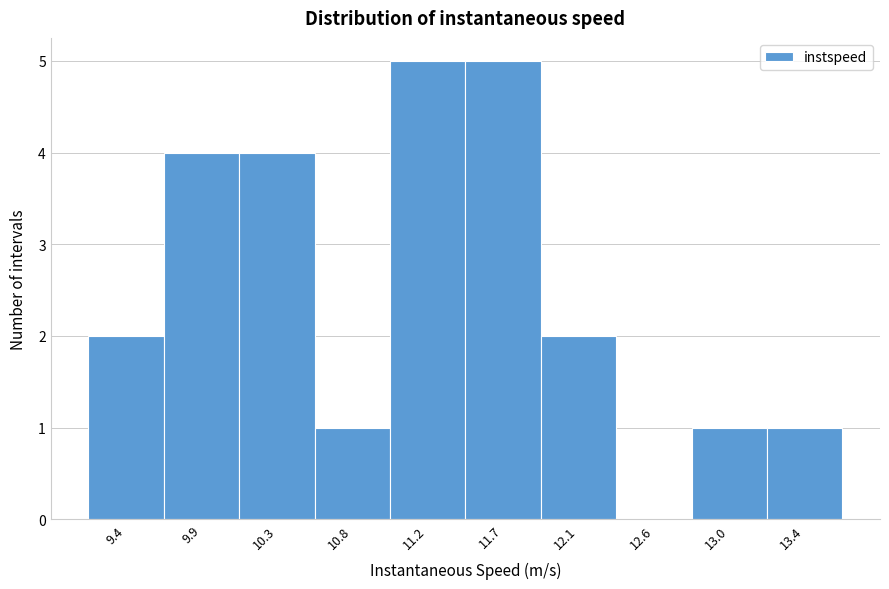

Reading left to right, extract all data points from this chart.

9.4=2	9.9=4	10.3=4	10.8=1	11.2=5	11.7=5	12.1=2	12.6=0	13.0=1	13.4=1